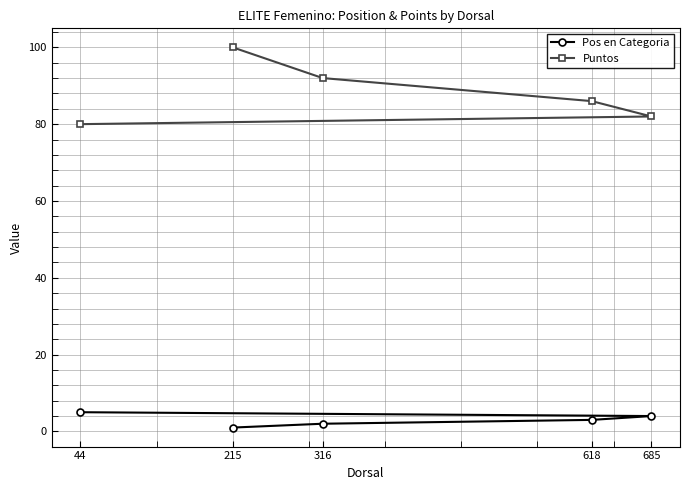

What is the label of the 5th point from the left?

44